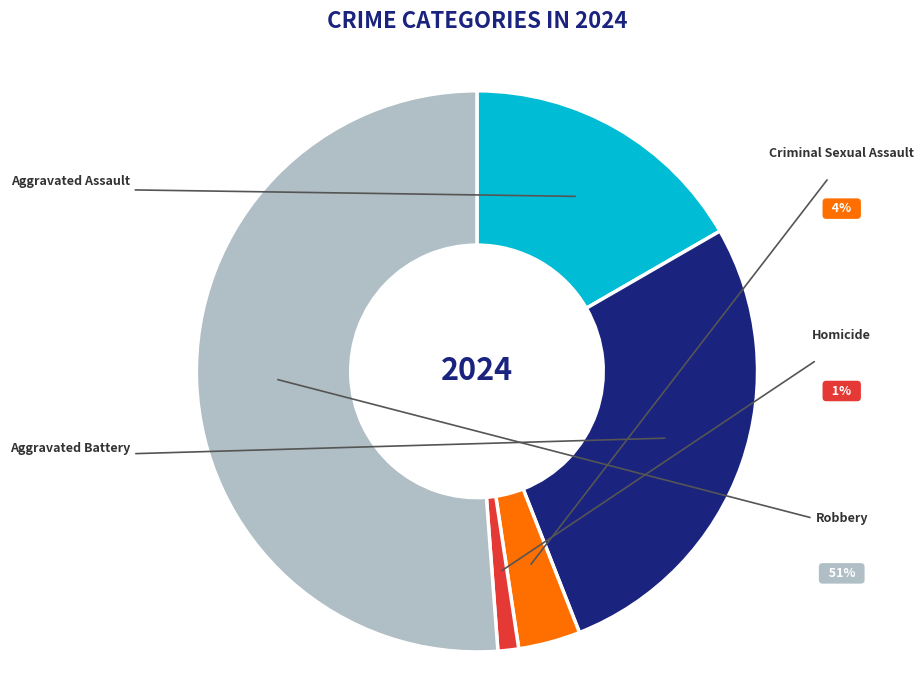

Rank the categories by value from lowest to highest.

Homicide, Criminal Sexual Assault, Aggravated Assault, Aggravated Battery, Robbery